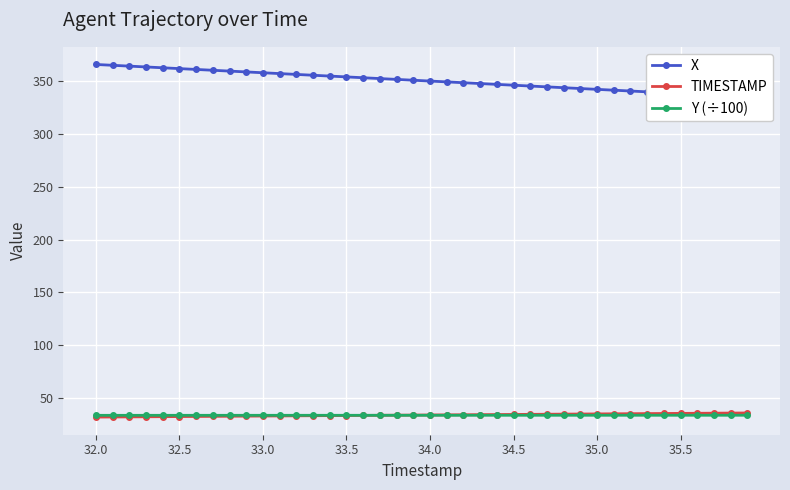

The TIMESTAMP series shows 14.4 at 32.5. True or false?

False